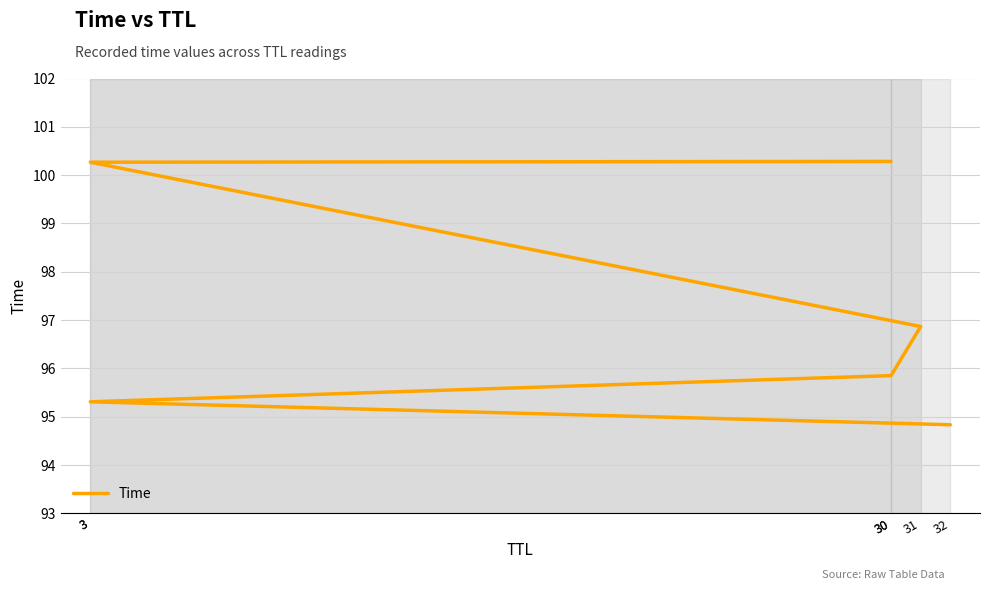

The value at 3 is 95.3. True or false?

True